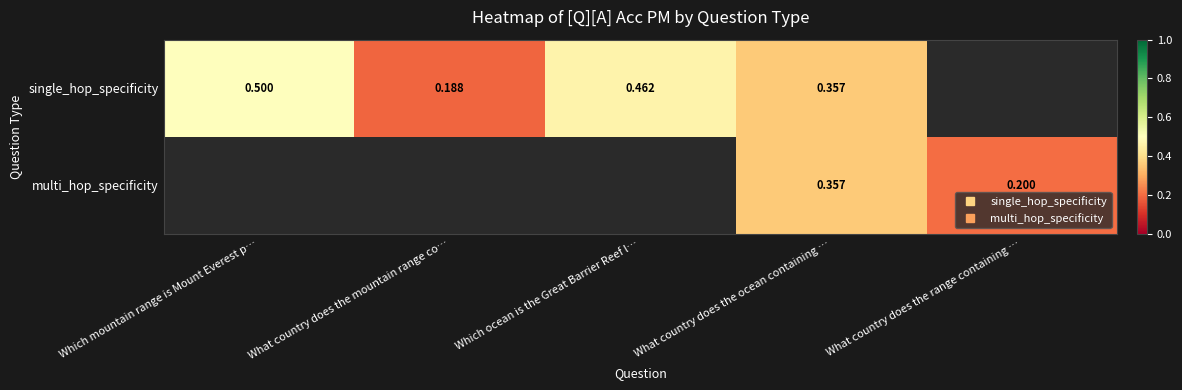

What is the maximum value shown in the chart?

0.5